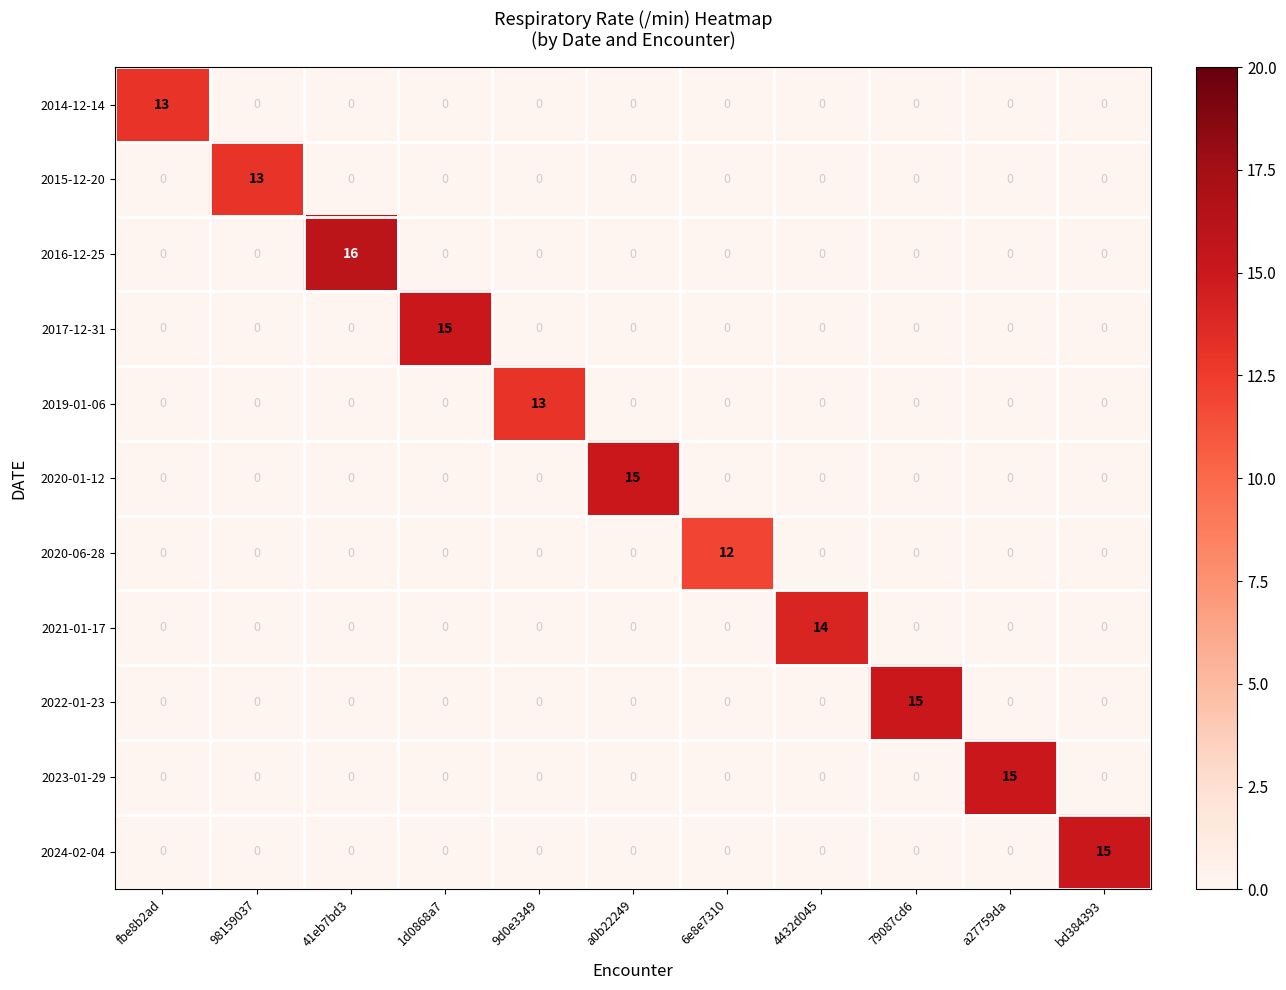

What is the greatest value displayed?

16